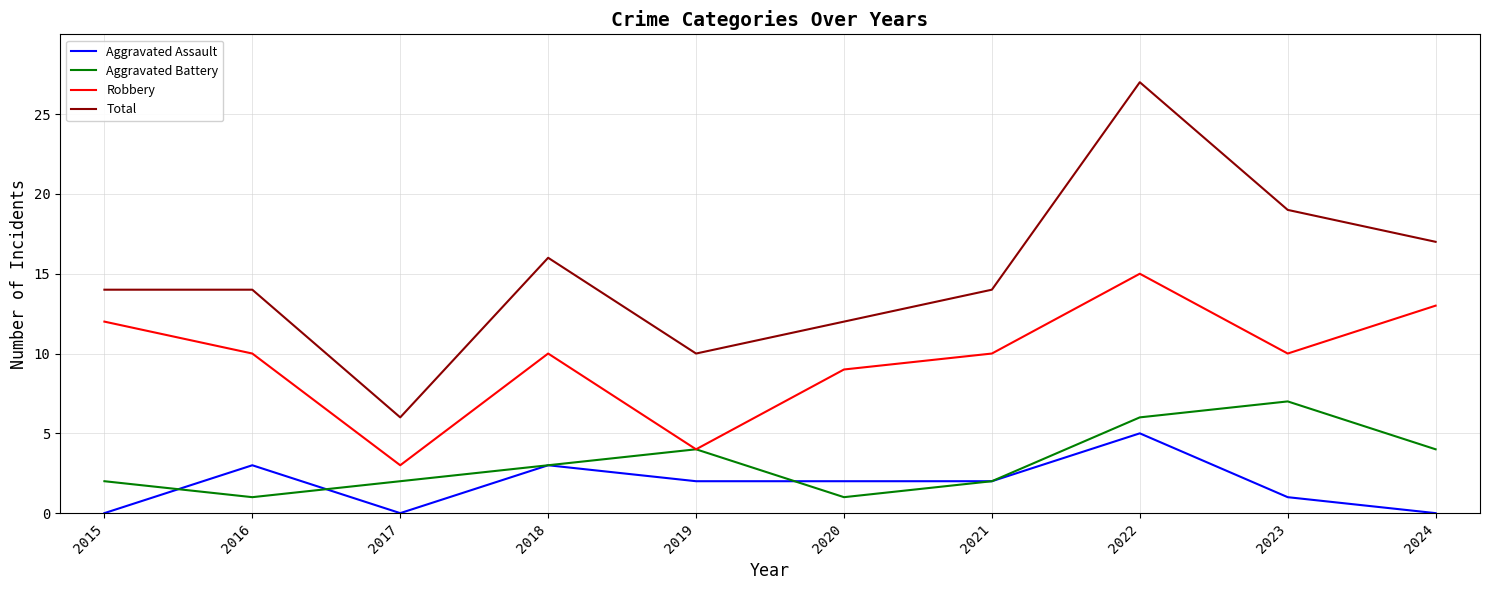

In Total, how many points are lower than both neighbors (excluding endpoints)?

2